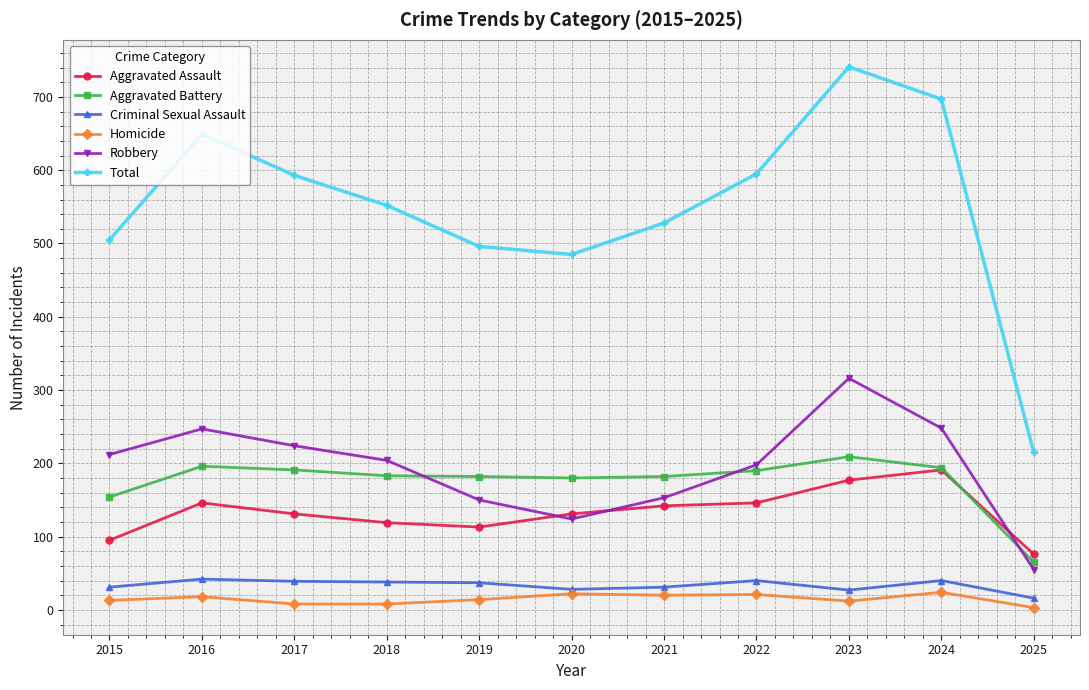

Which series changed the most between 2016 and 2021?

Total